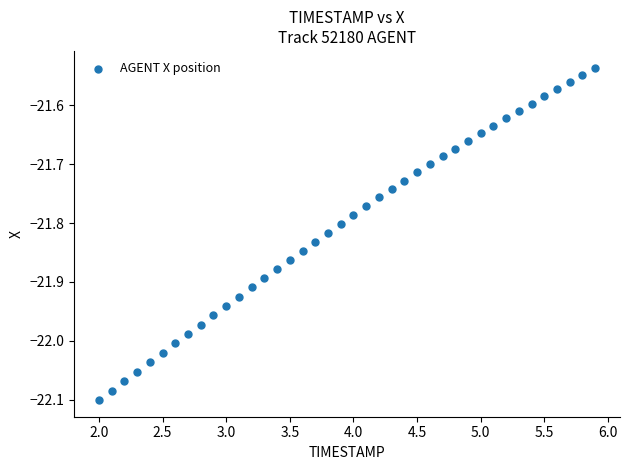

What is the range of Y values (max minus min)?

0.6